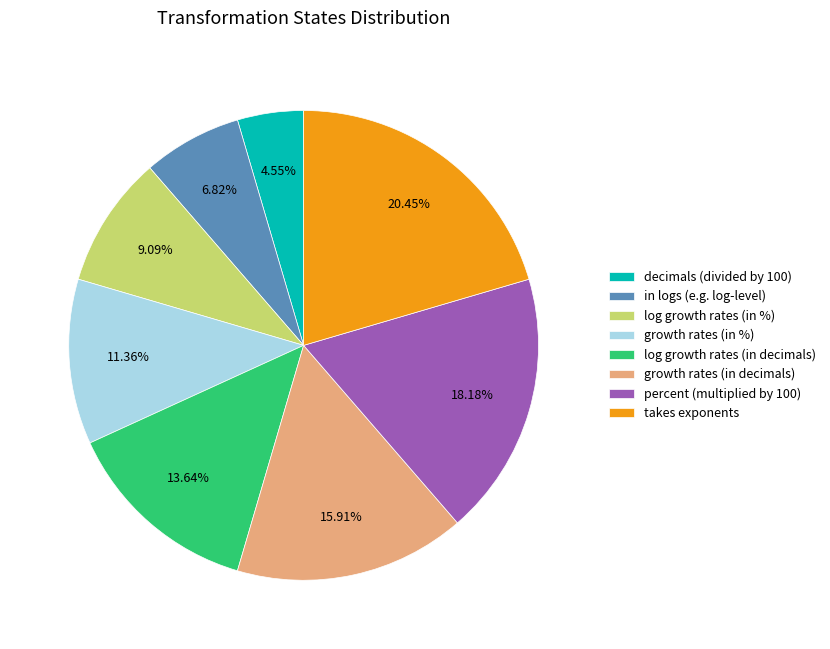

Which slice is the largest?

takes exponents